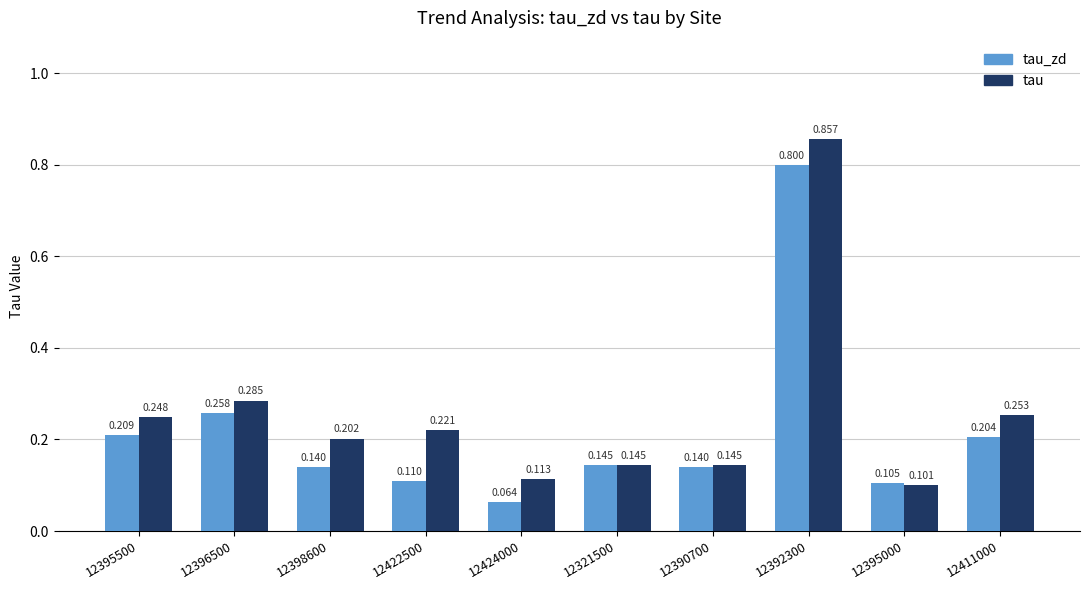

Which series changed the most between 12390700 and 12411000?

tau